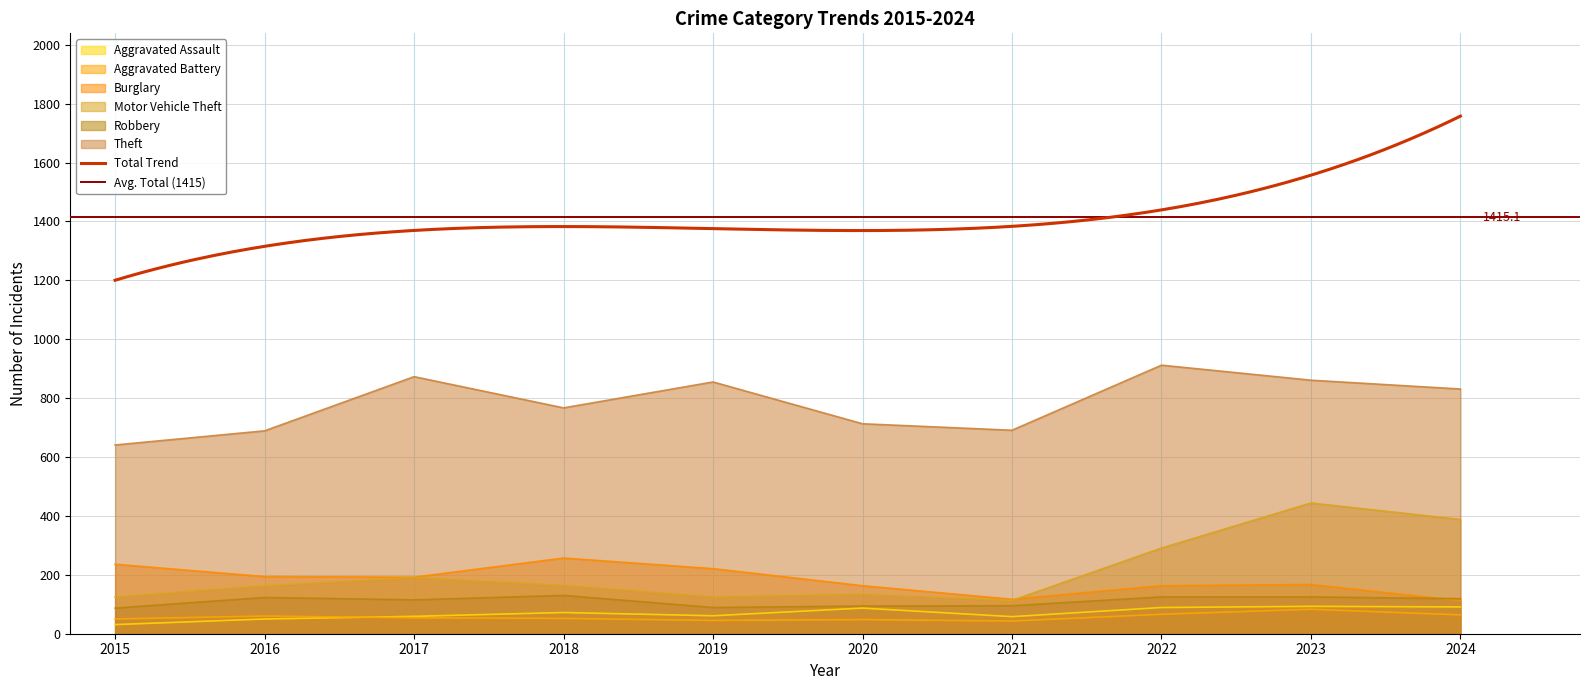

What is the average value of the Aggravated Battery series?

56